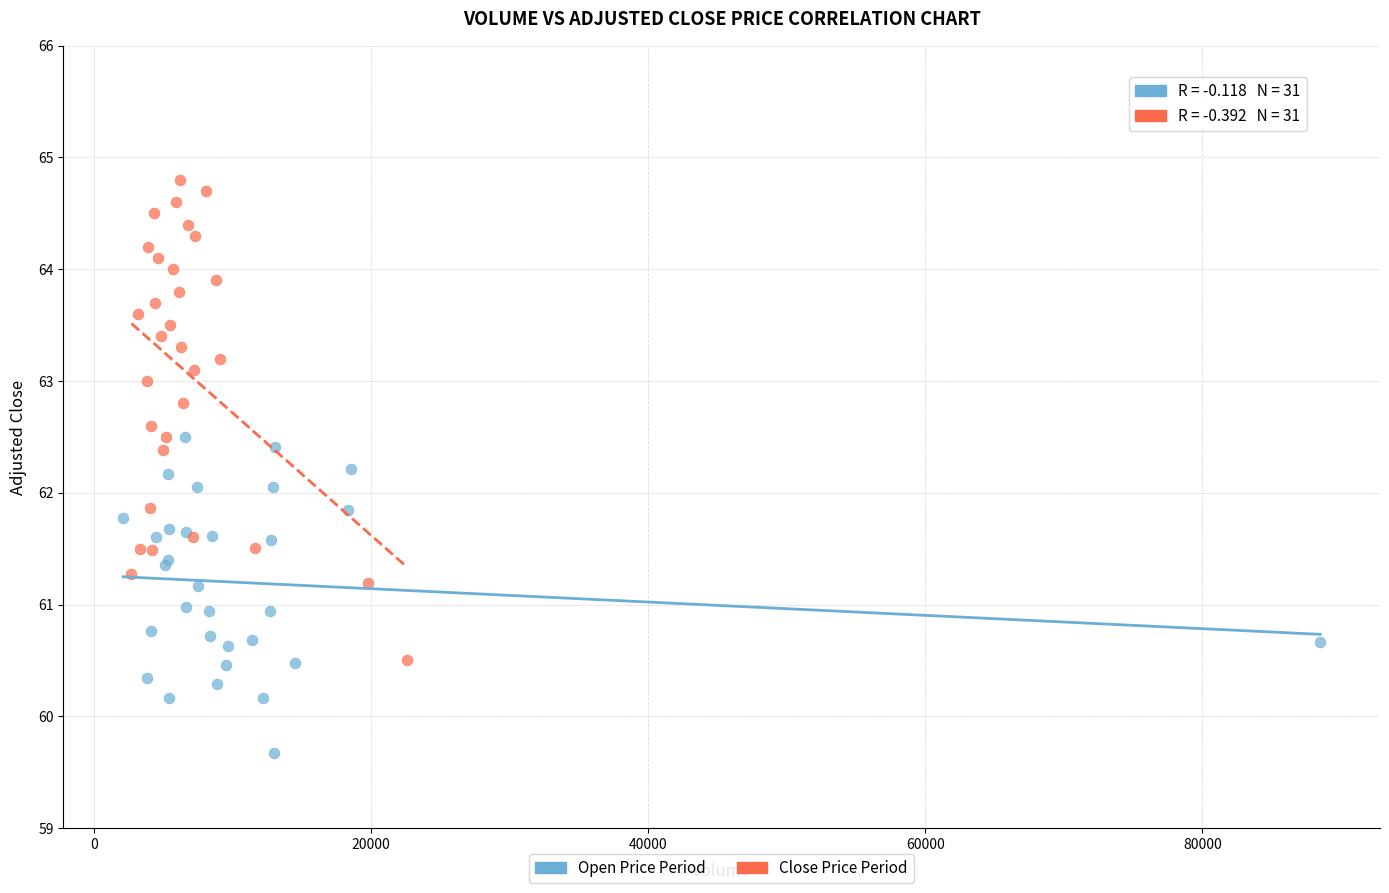

Which series has the widest spread of Y values?

Close Price Period